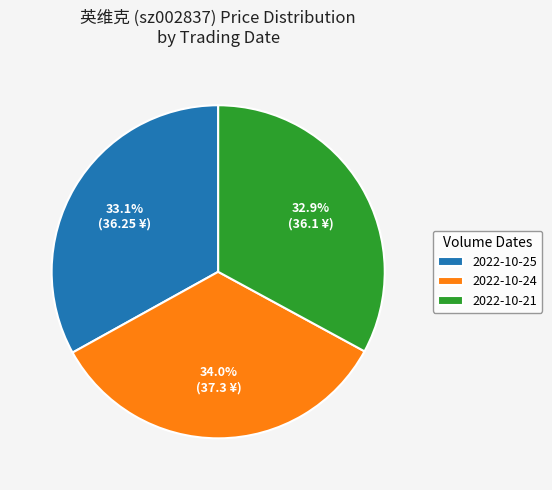

Approximately how many times larger is the value at 2022-10-21 compared to 2022-10-25?

1.0